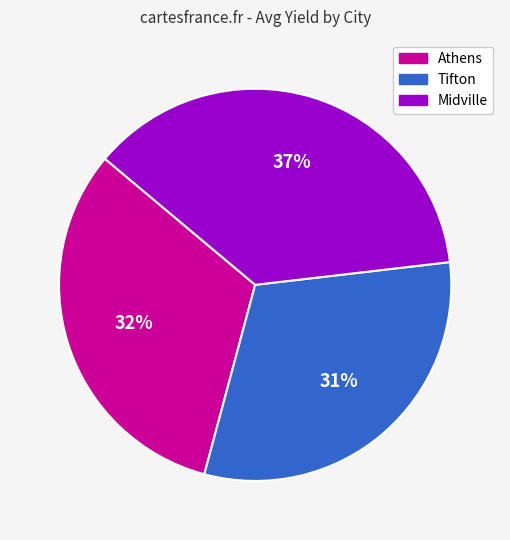

Is there a majority slice in this chart?

No